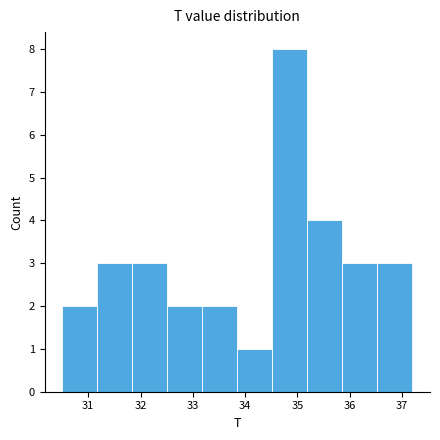

How tall is the bar that spans 35.19 to 35.86 on the x-axis? Neither the bar edges nor the heights are printed on the chart, so give them approximately, as read against the axes.

4